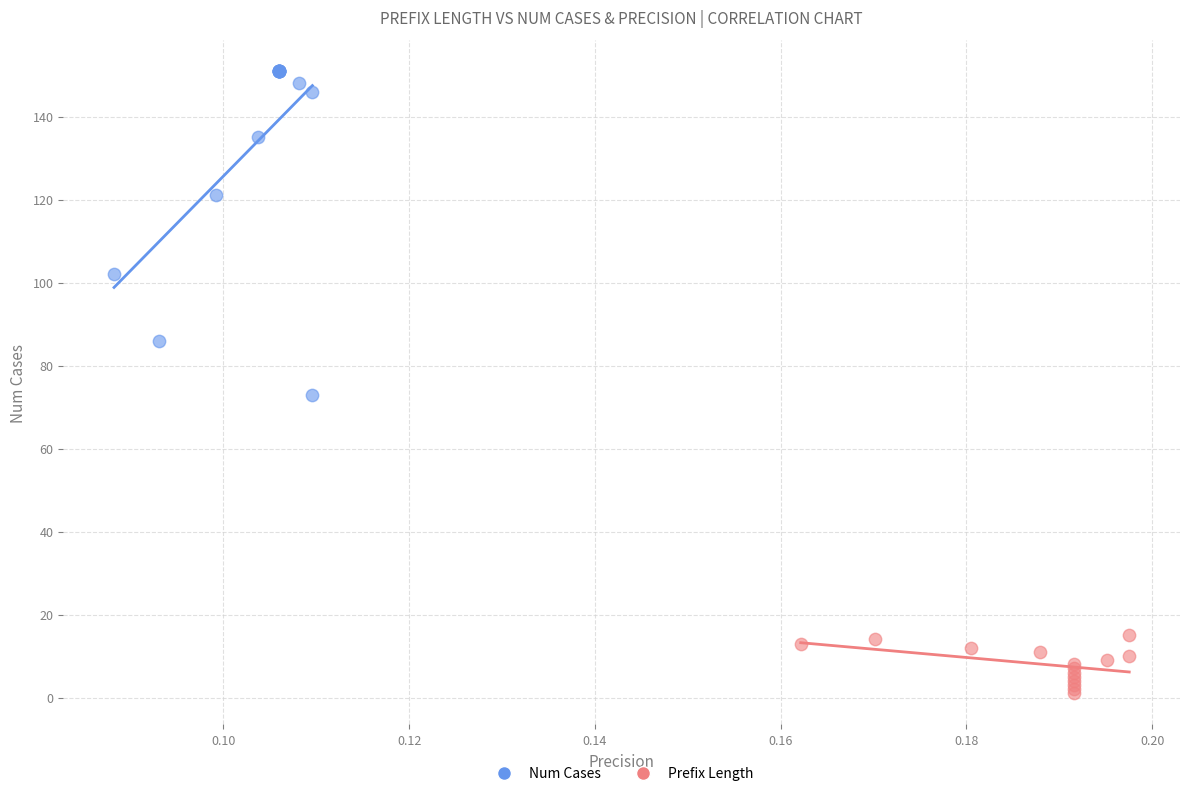

What are all the series names shown in the legend?

Num Cases, Prefix Length